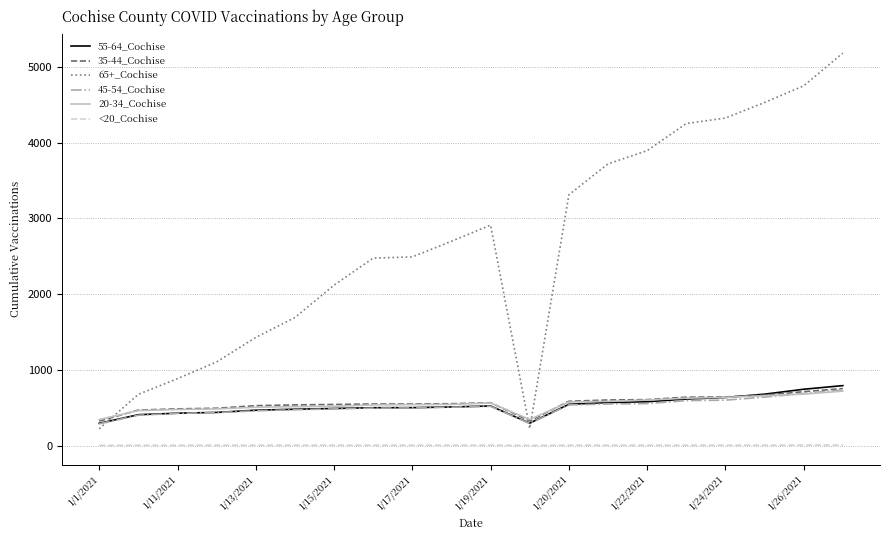

Which series has the largest total across all categories?

65+_Cochise